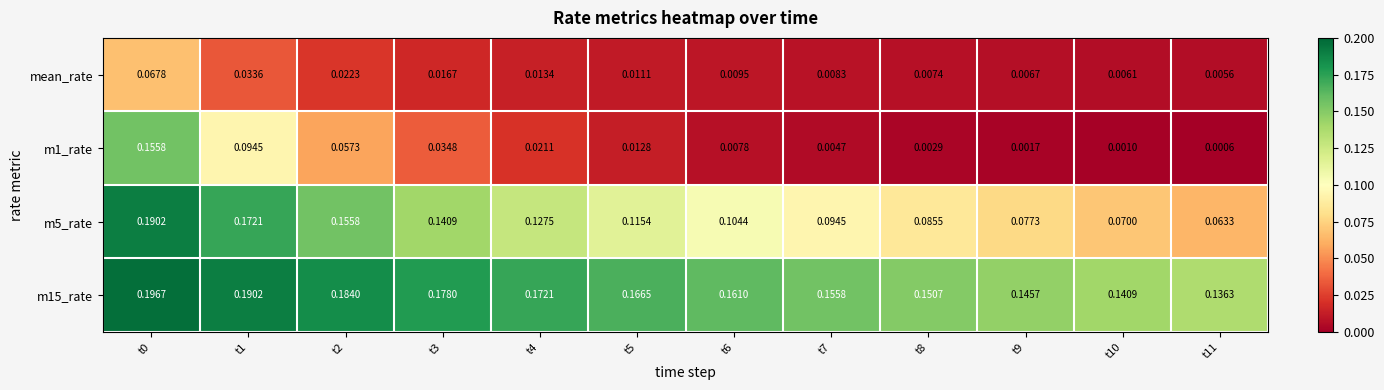

Is the value of m1_rate at t3 greater than the value of m5_rate at t6?

No